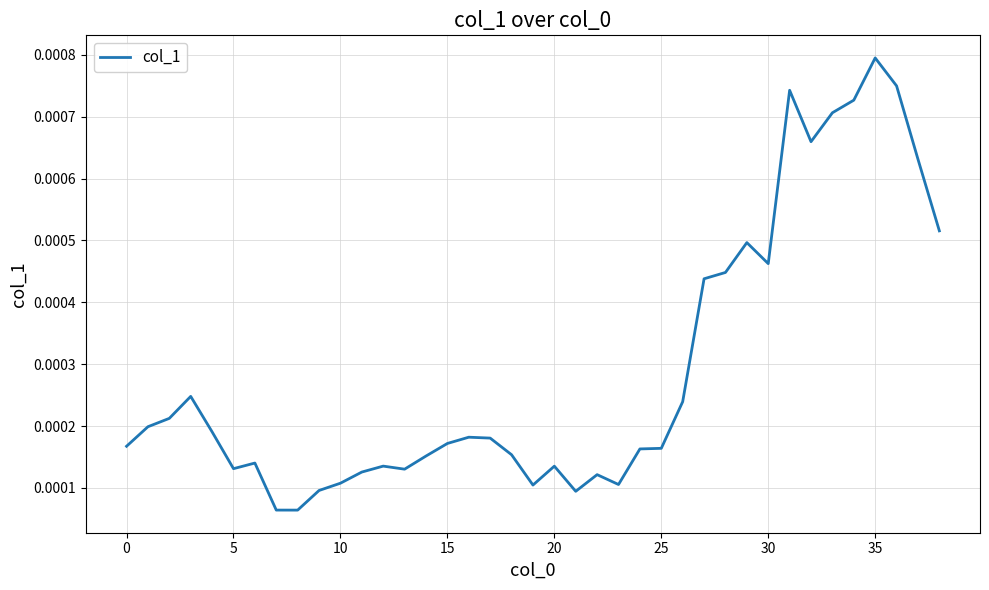

At which category does the chart reach its peak across all series?

35